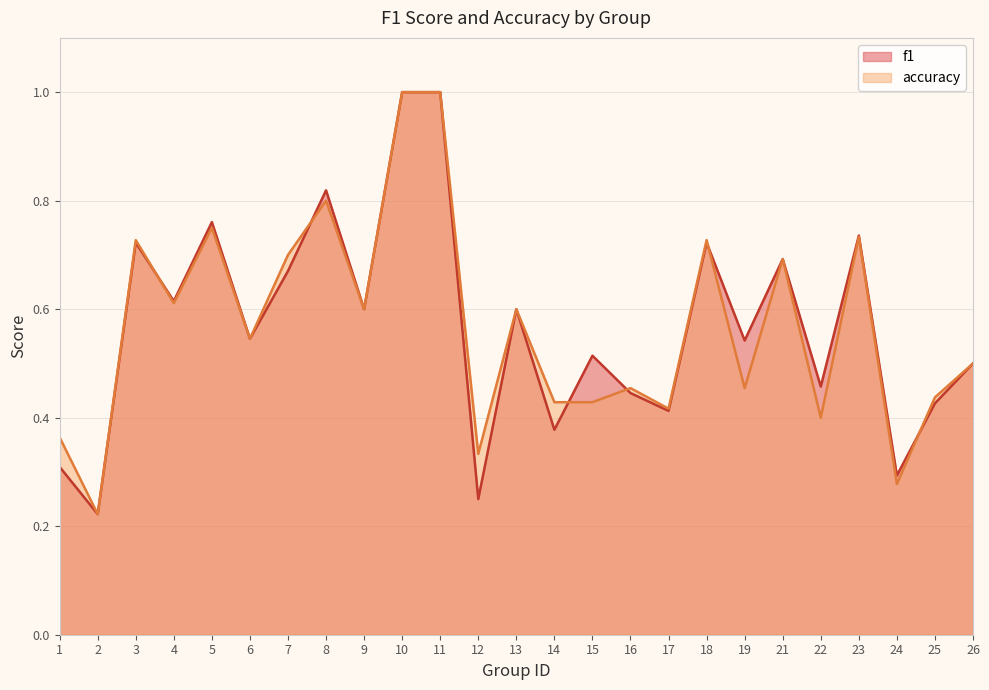

At which category does accuracy reach its first local peak?

3